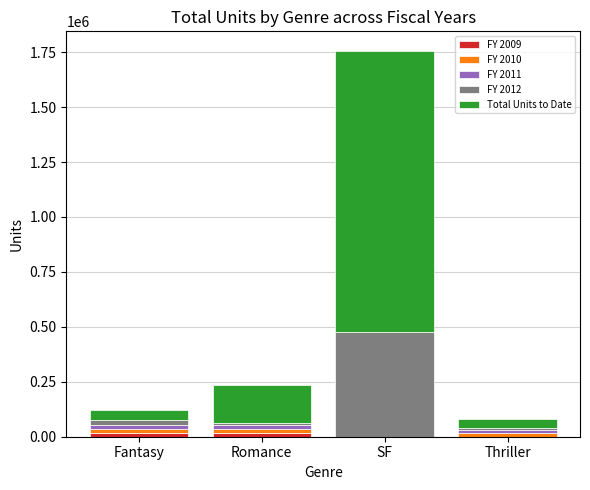

At which category is the sum across all series the highest?

SF